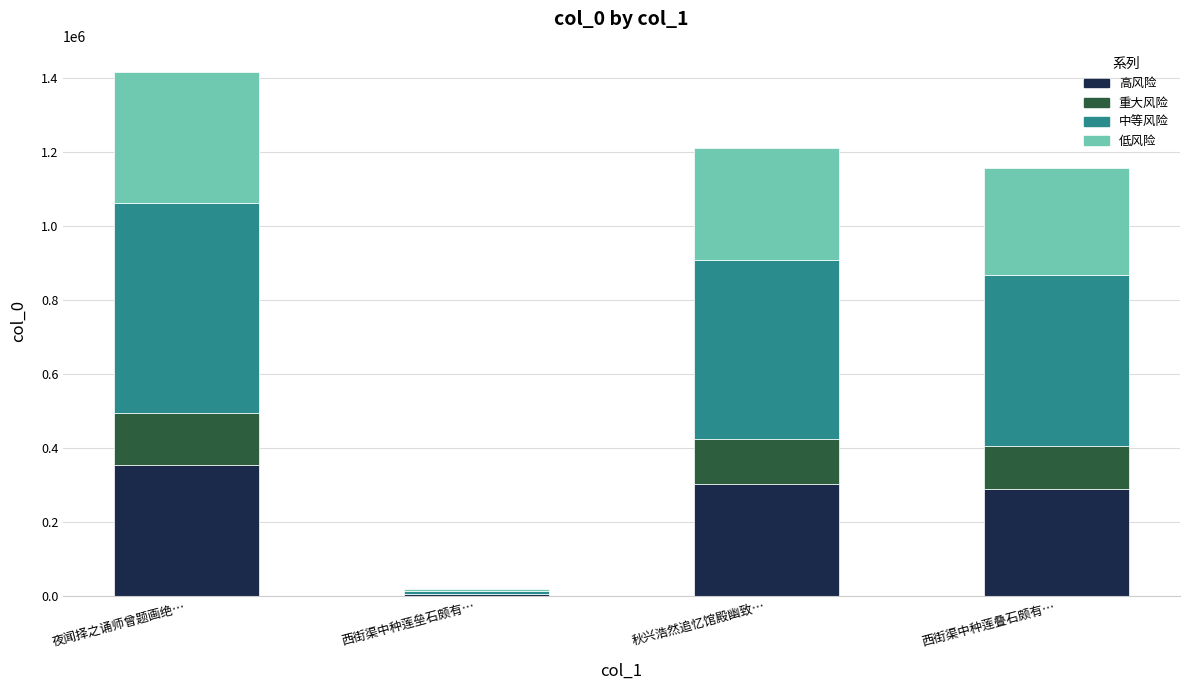

How many data points does each series have?

4